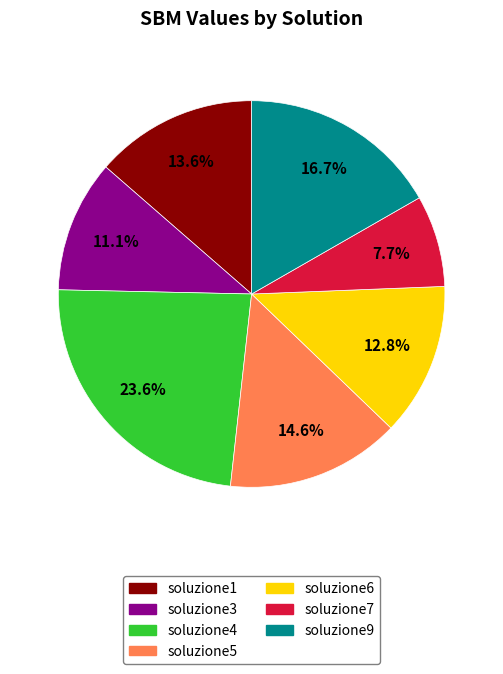

Combined, what portion of the pie is soluzione4 and soluzione1?

37.2%